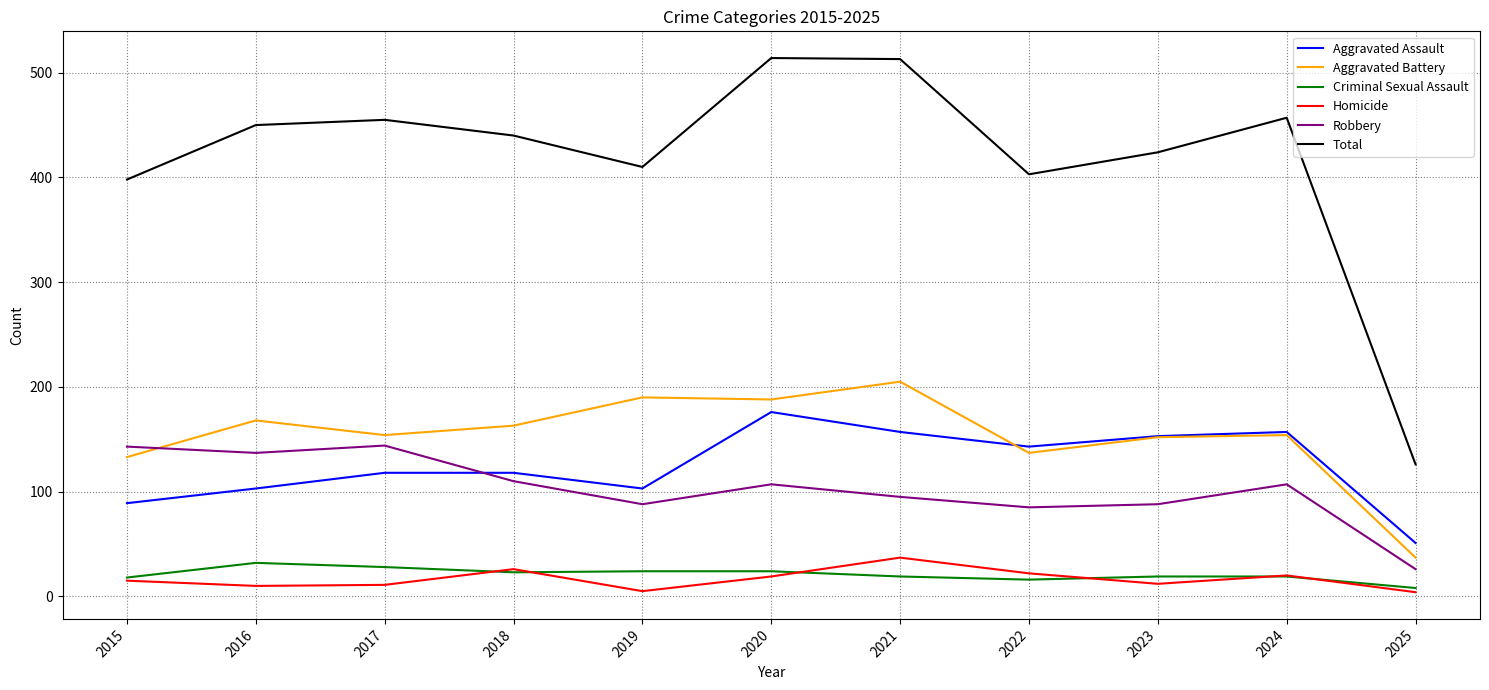

What is the spread (max minus min) of values at 2023?

412